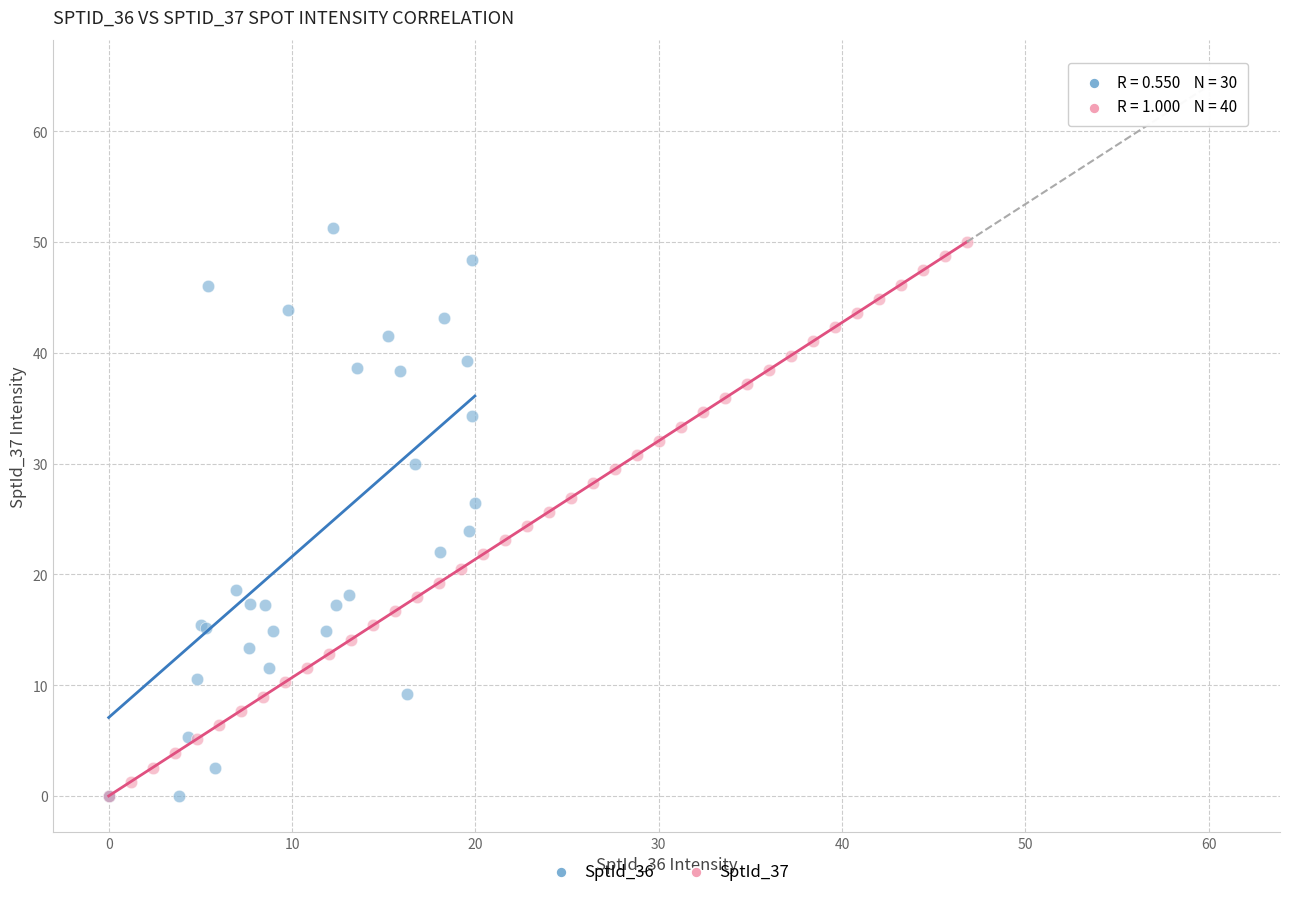

Which series reaches the maximum Y coordinate?

SptId_36